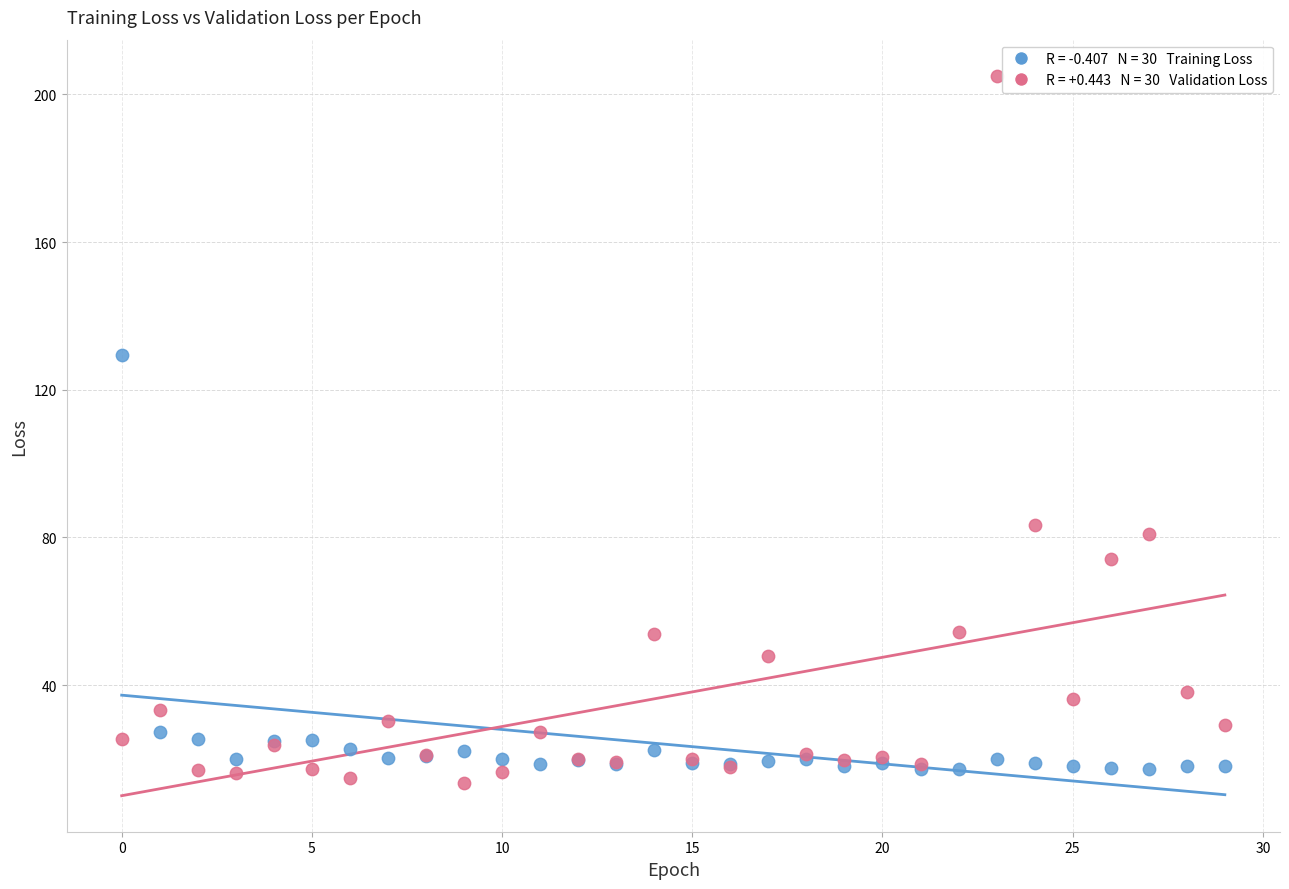

Across all series, what Y value is closest to 109?

129.5